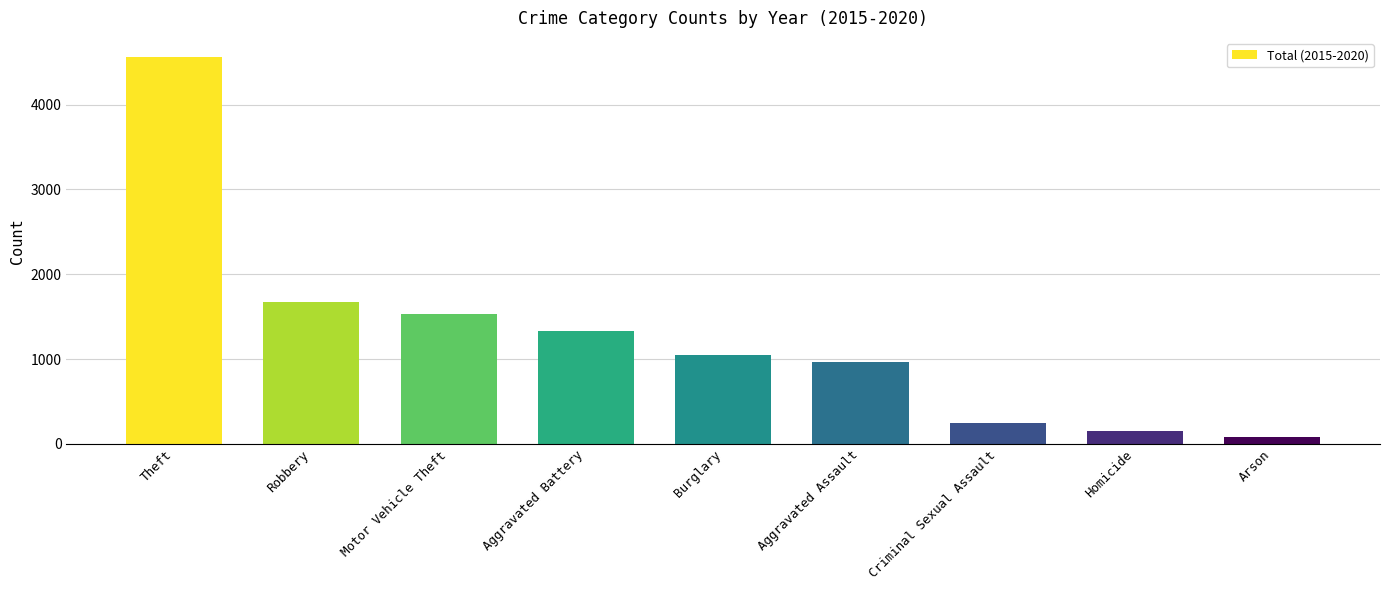

Reading left to right, what are all the values shown in this chart?

4559	1673	1527	1332	1052	970	252	149	84